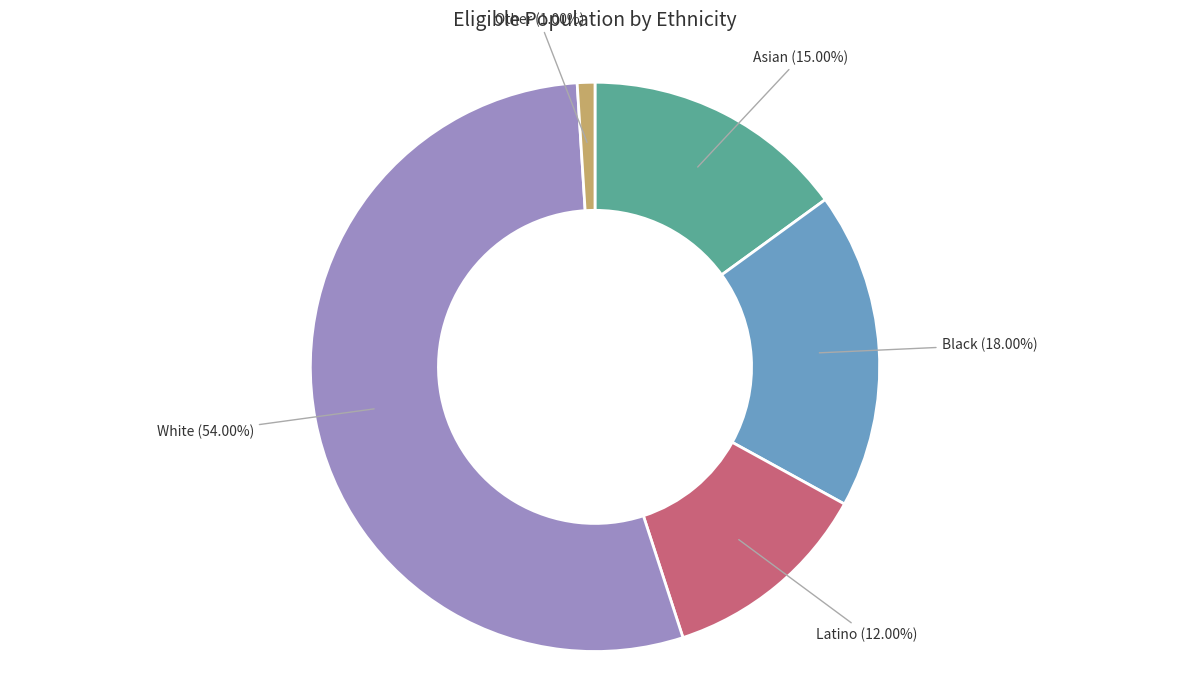

How much of the chart is everything except Latino?

88.0%